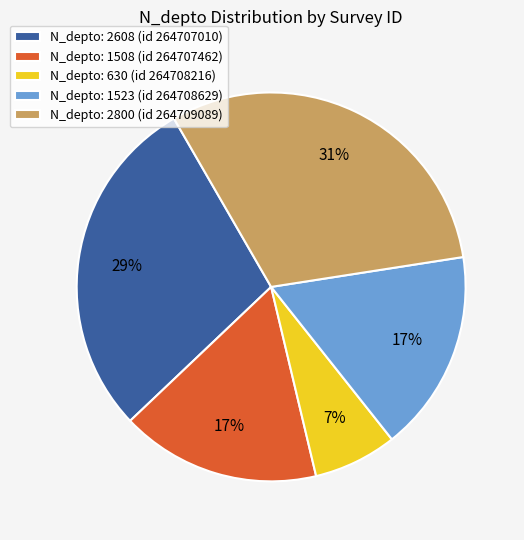

What is the ratio of the value at N_depto: 1508 (id 264707462) to the value at N_depto: 1523 (id 264708629)?

1.0